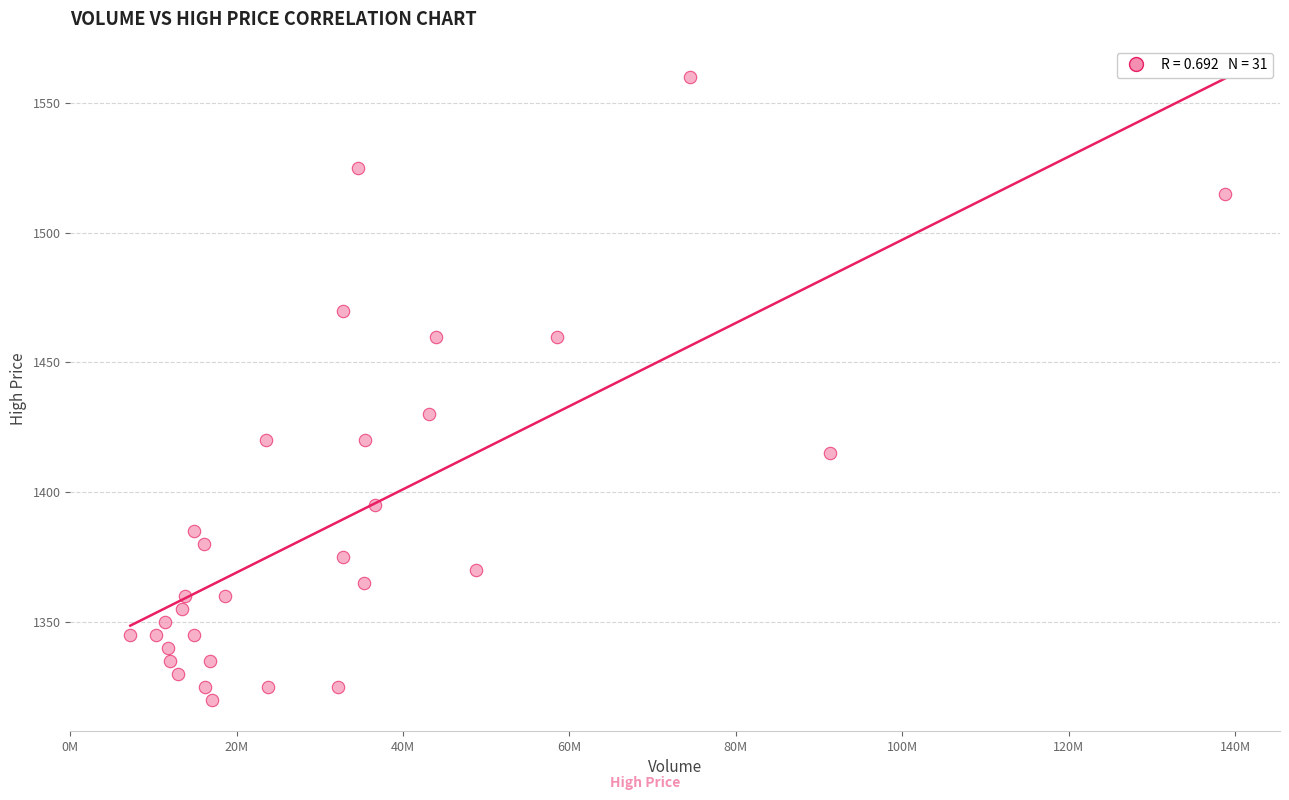

What Y value in the scatter plot is closest to 1440?

1430